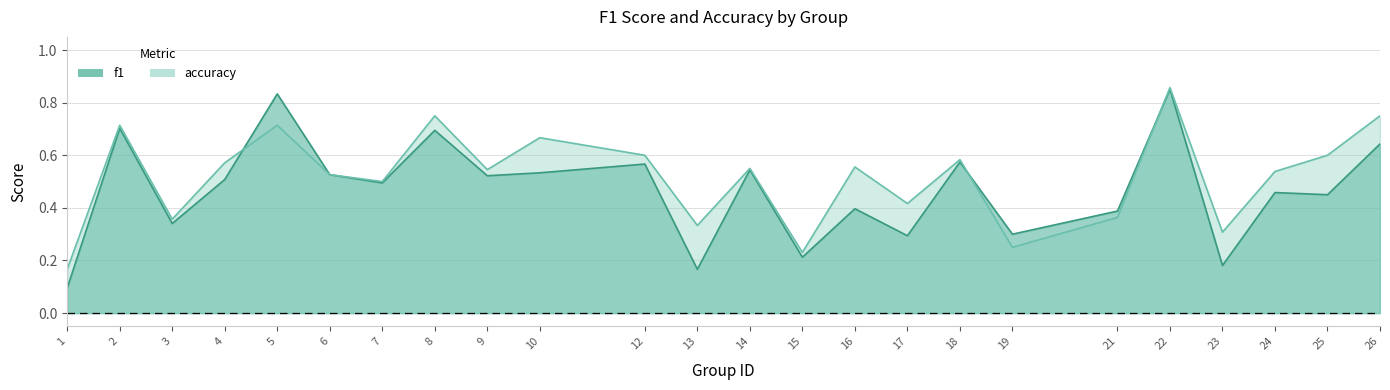

How many interior local valleys does the accuracy series have?

8